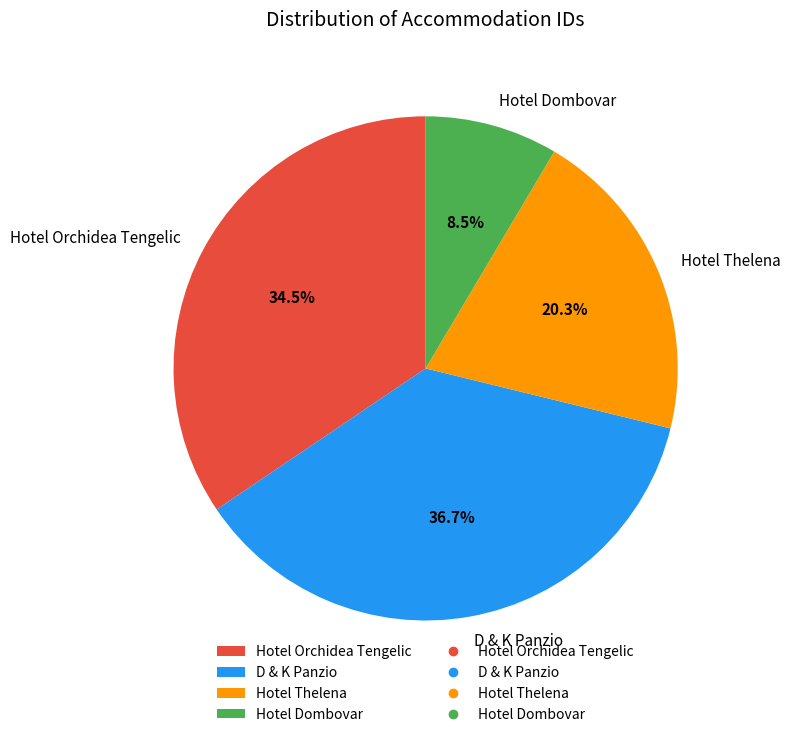

To the nearest percent, what is the average slice percentage?

25%